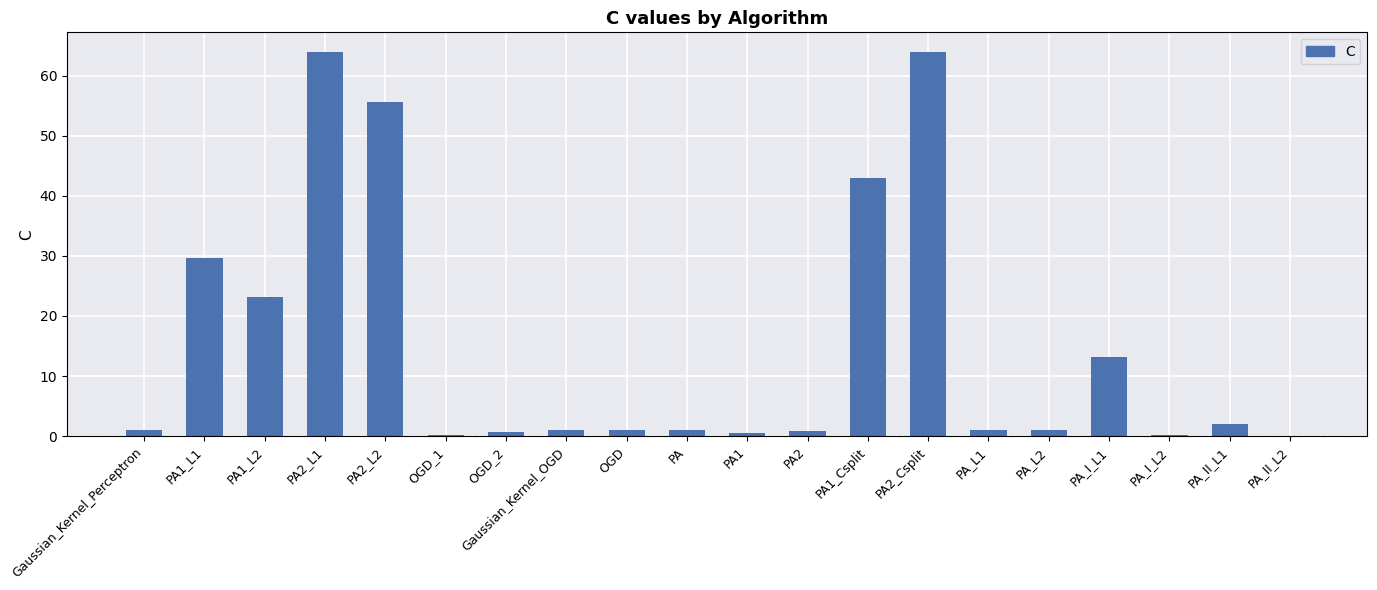

What is the maximum value shown in the chart?

64.0